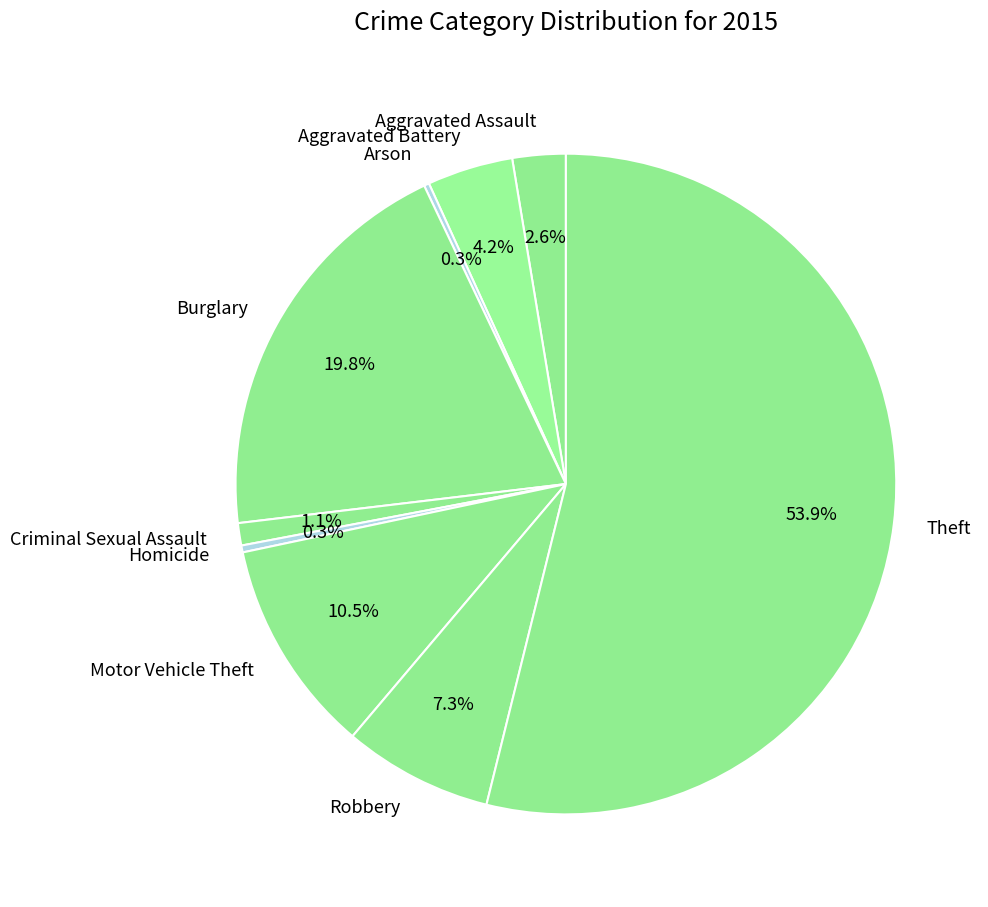

What is the largest slice in the pie chart?

Theft